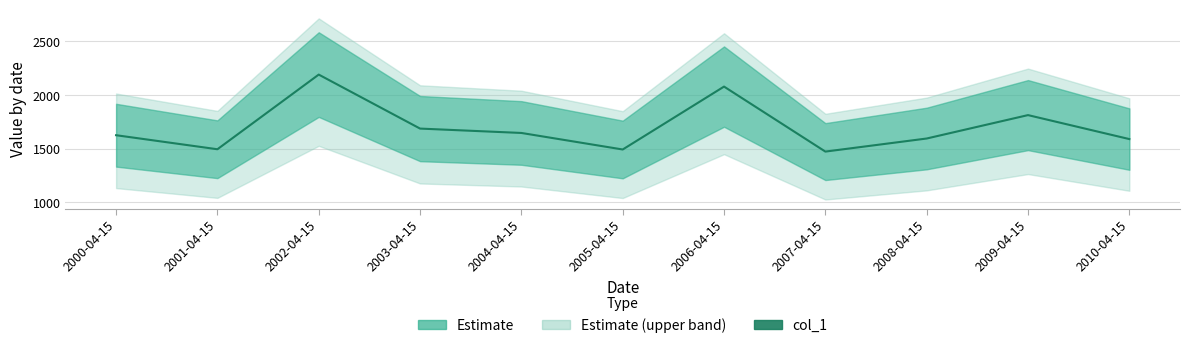

Which category has the highest value across all series?

2002-04-15